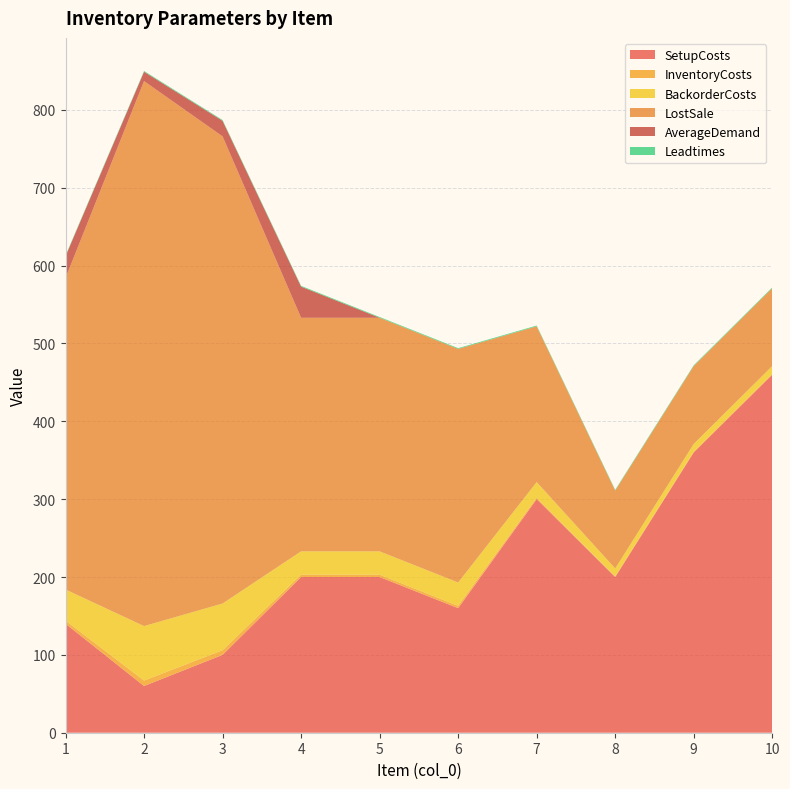

Reading left to right, transcribe all the data shown in this chart.

SetupCosts: 1=140	2=60	3=100	4=200	5=200	6=160	7=300	8=200	9=360	10=460
InventoryCosts: 1=4	2=7	3=6	4=3	5=3	6=3	7=2	8=1	9=1	10=1
BackorderCosts: 1=40	2=70	3=60	4=30	5=30	6=30	7=20	8=10	9=10	10=10
LostSale: 1=400	2=700	3=600	4=300	5=300	6=300	7=200	8=100	9=100	10=100
AverageDemand: 1=28	2=12	3=20	4=40	5=0	6=0	7=0	8=0	9=0	10=0
Leadtimes: 1=1	2=1	3=1	4=1	5=1	6=1	7=1	8=1	9=1	10=1